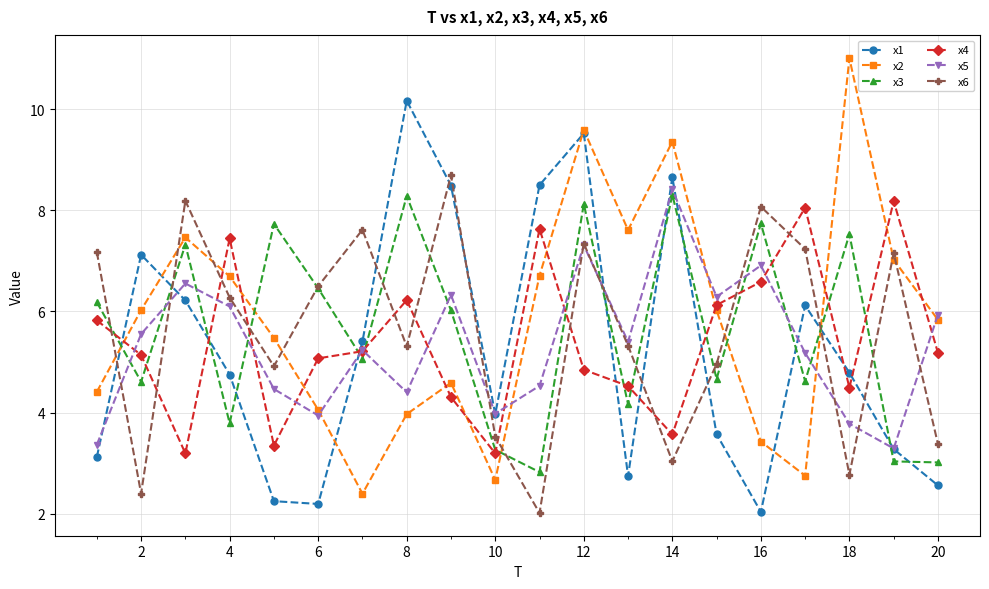

Which series has the largest total across all categories?

x2